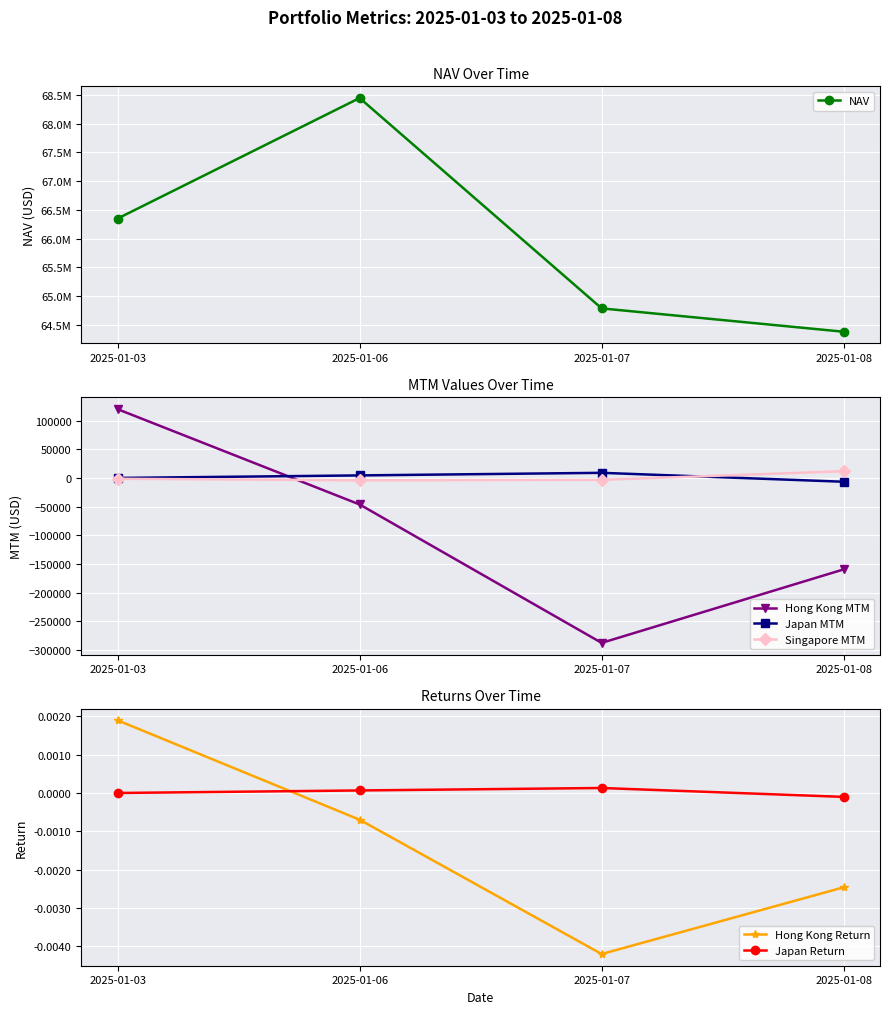

How many values in Singapore MTM are above zero?

1